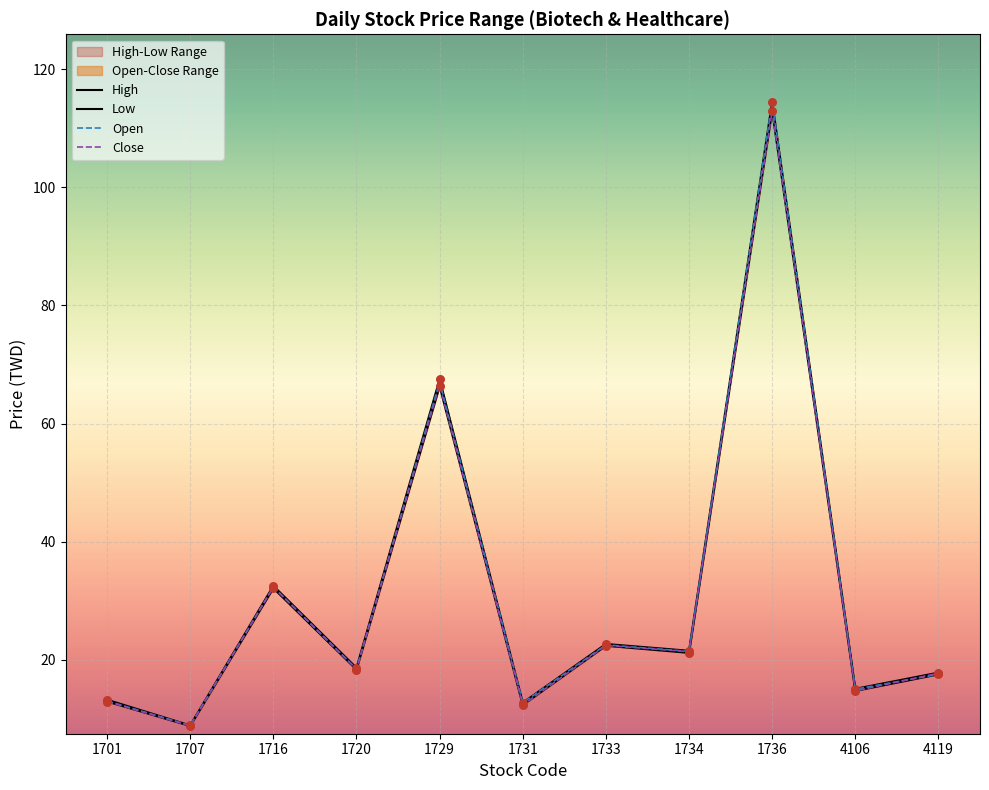

What is the total value across all series at 4106?

59.5